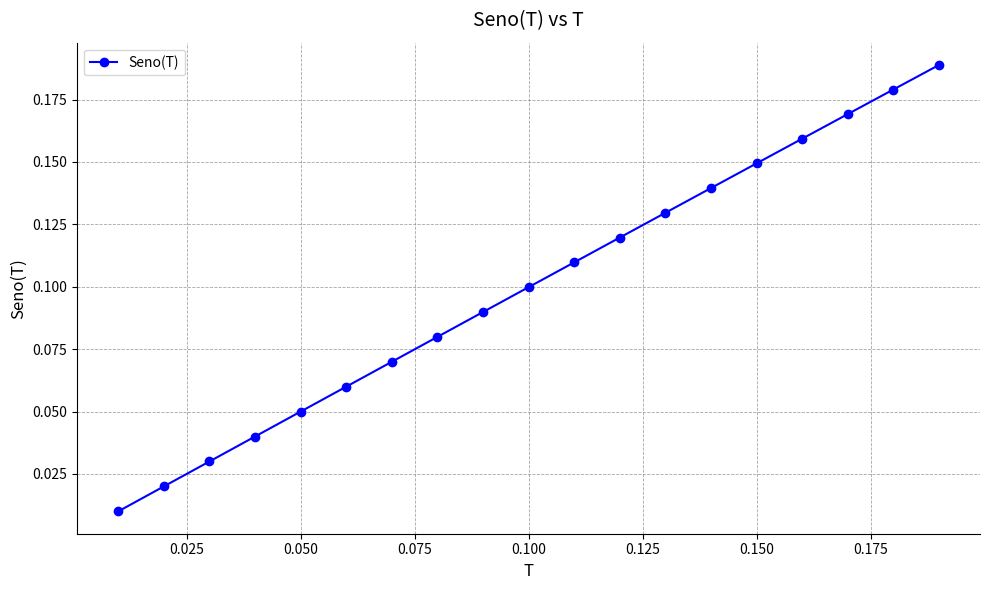

True or false: there are more than 1 points higher than both neighbors.

False